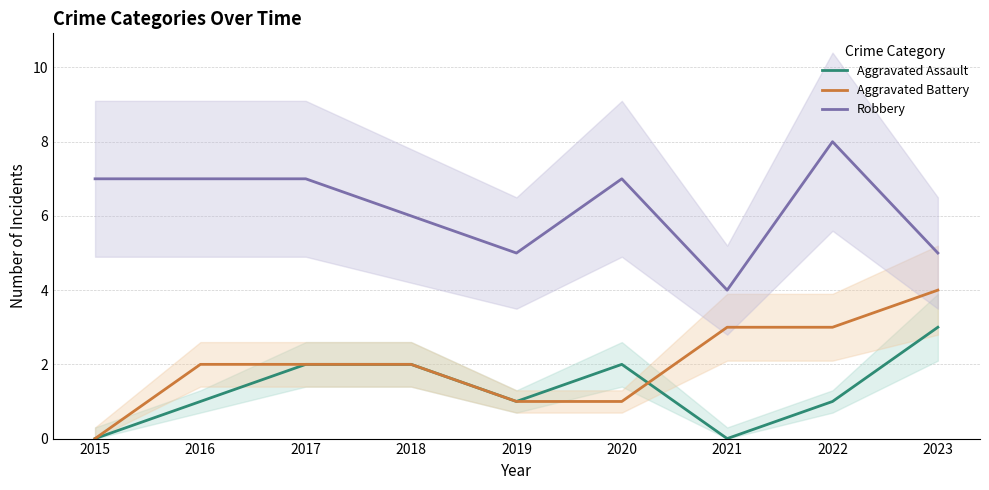

How many interior local valleys does the Aggravated Assault series have?

2